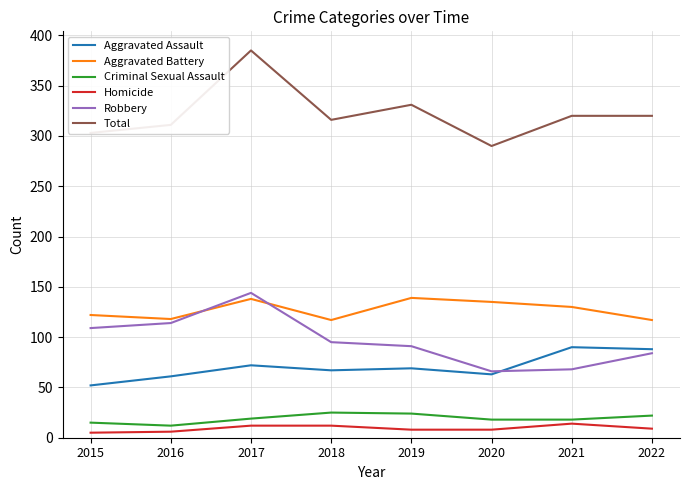

Which series has the largest range (max minus min)?

Total